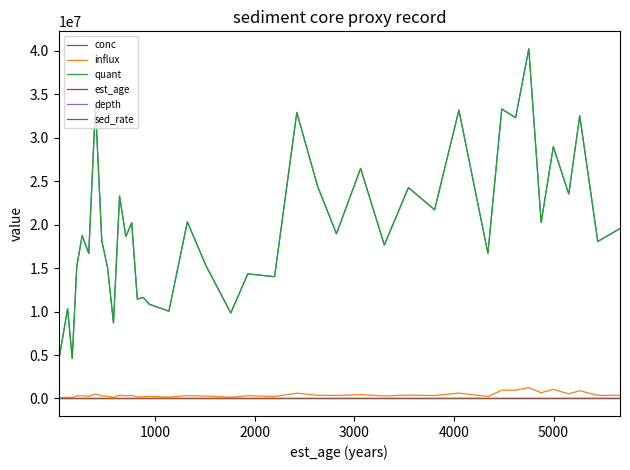

Is this an area chart (filled region under the line)?

No